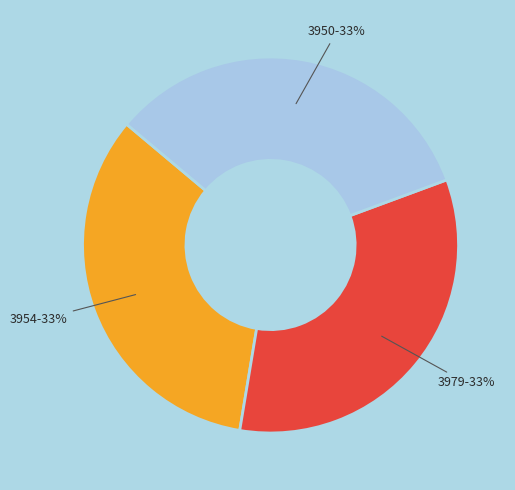

To the nearest percent, what is the average slice percentage?

33%